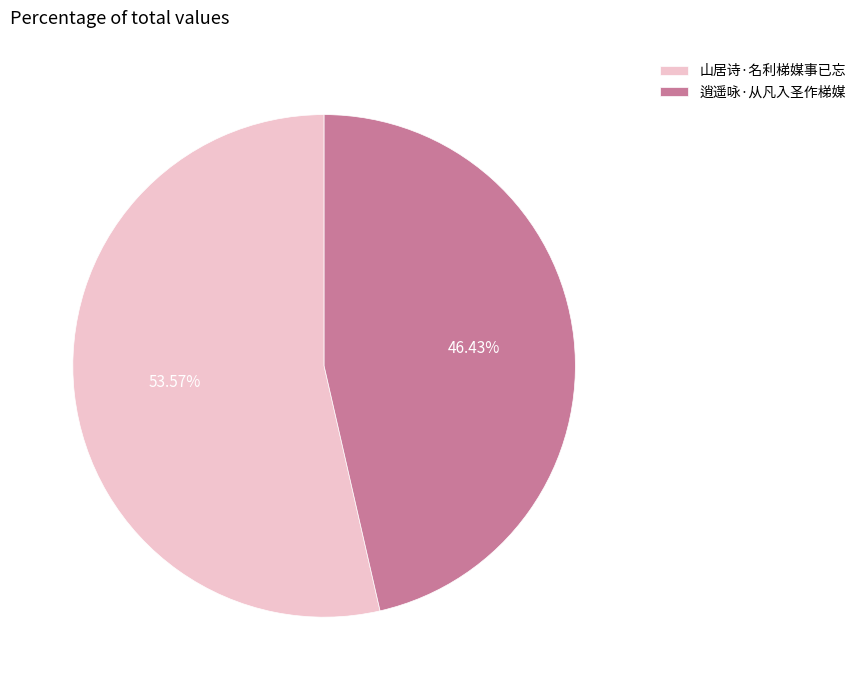

Which slice is the largest?

山居诗·名利梯媒事已忘